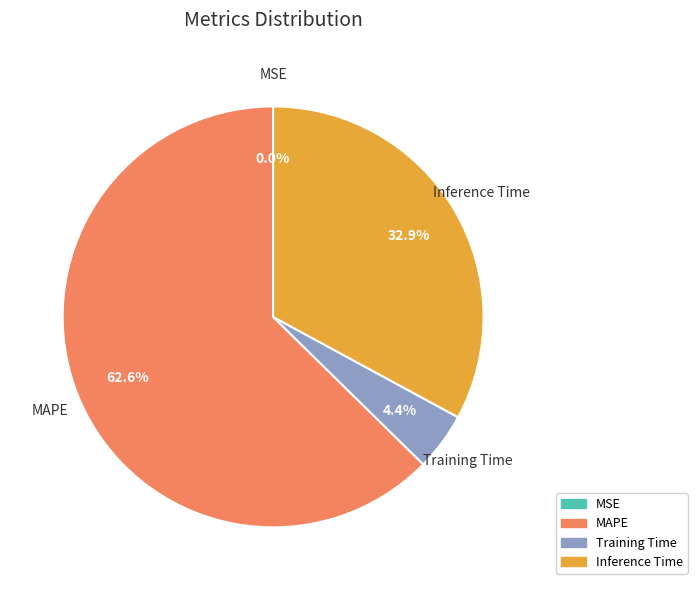

To the nearest percent, what is the difference between the largest and smallest slice percentages?

63%